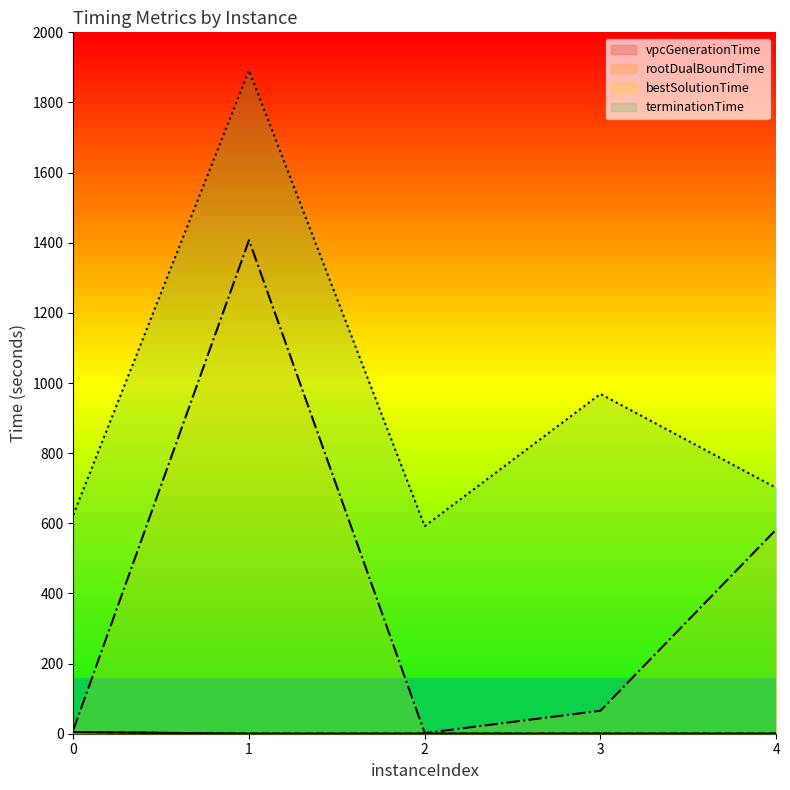

Does the chart display data point markers on the line(s)?

No